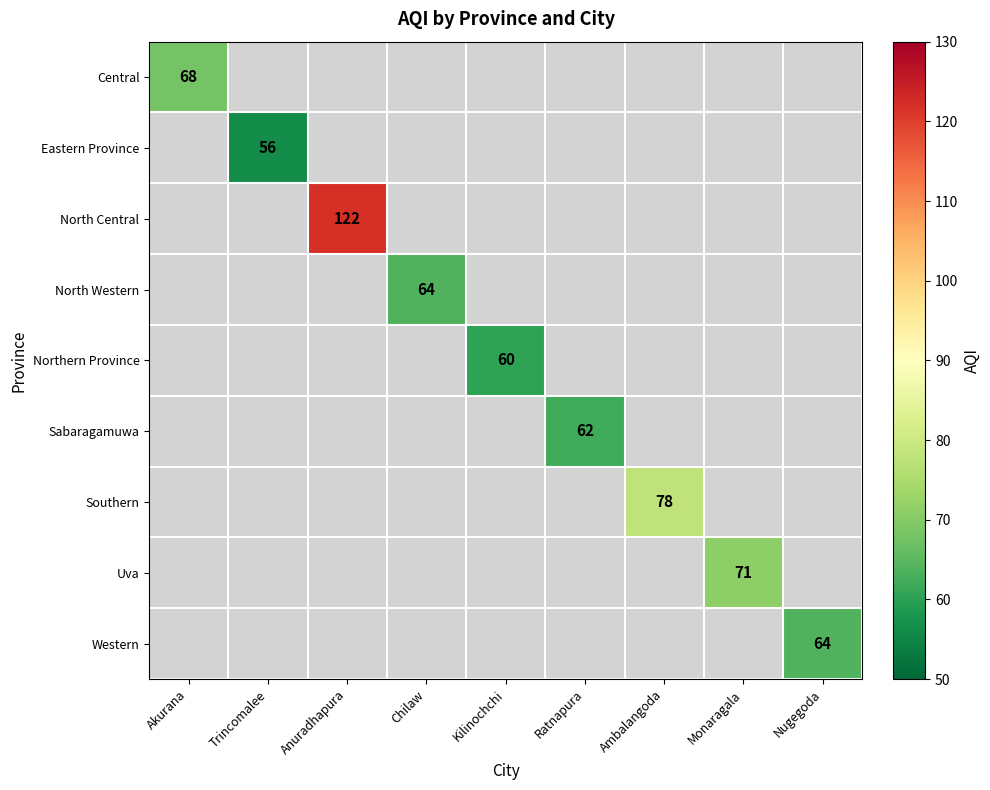

The value of Sabaragamuwa at Ratnapura is 62. True or false?

True